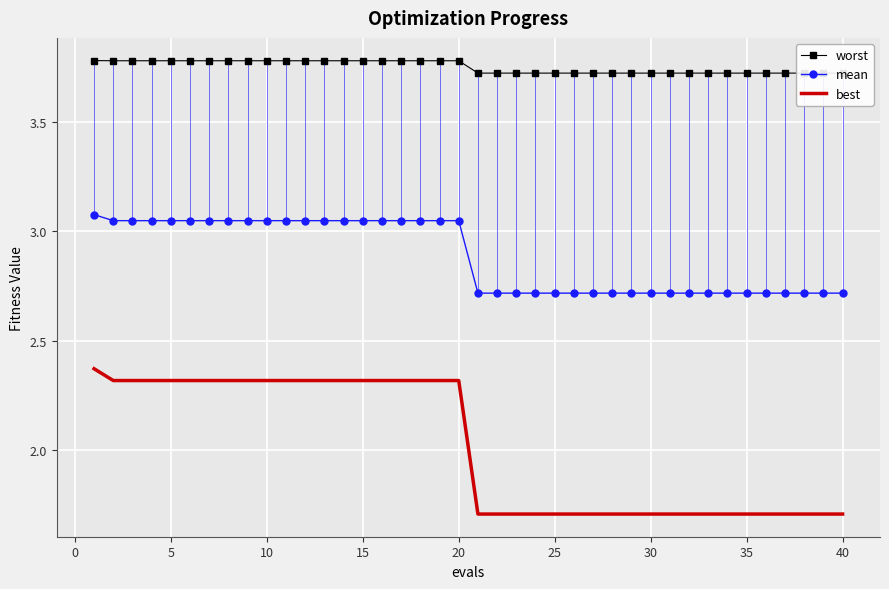

True or false: mean and best cross at least once.

False